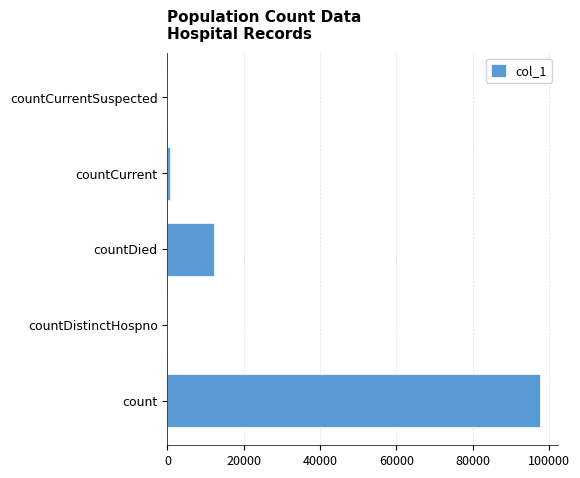

What is the sum of all values?

110340